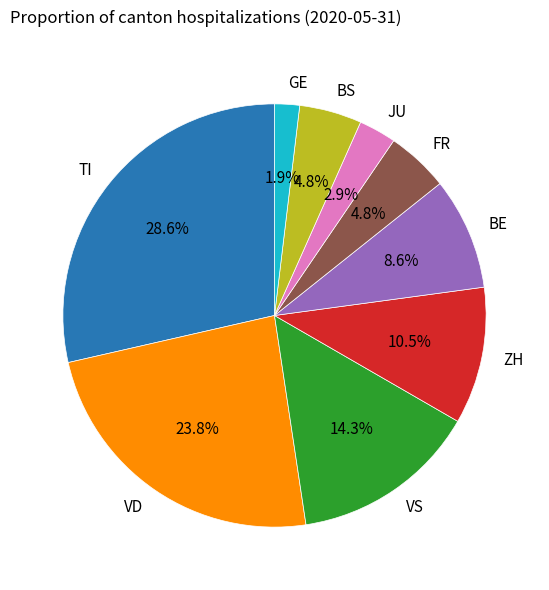

Combined, do ZH and VD account for over 50%?

No